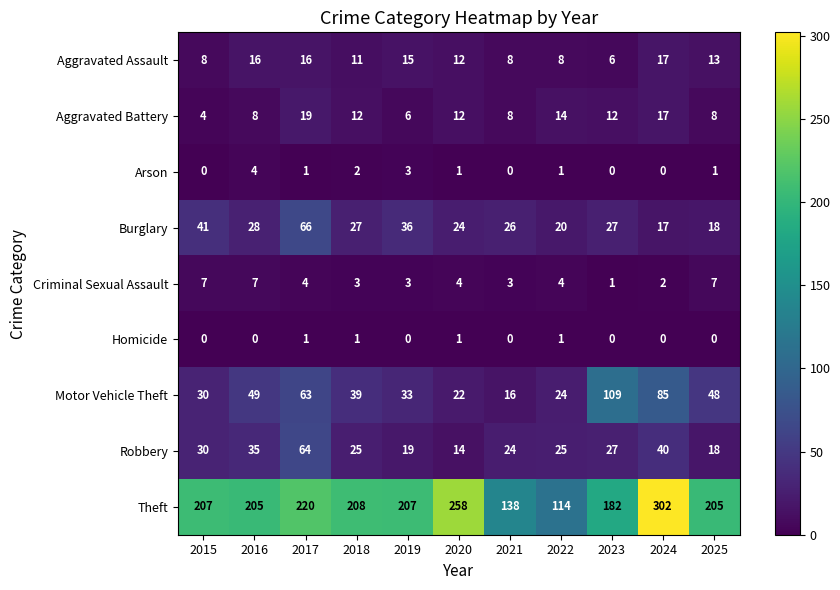

Which series has the largest range (max minus min)?

Theft